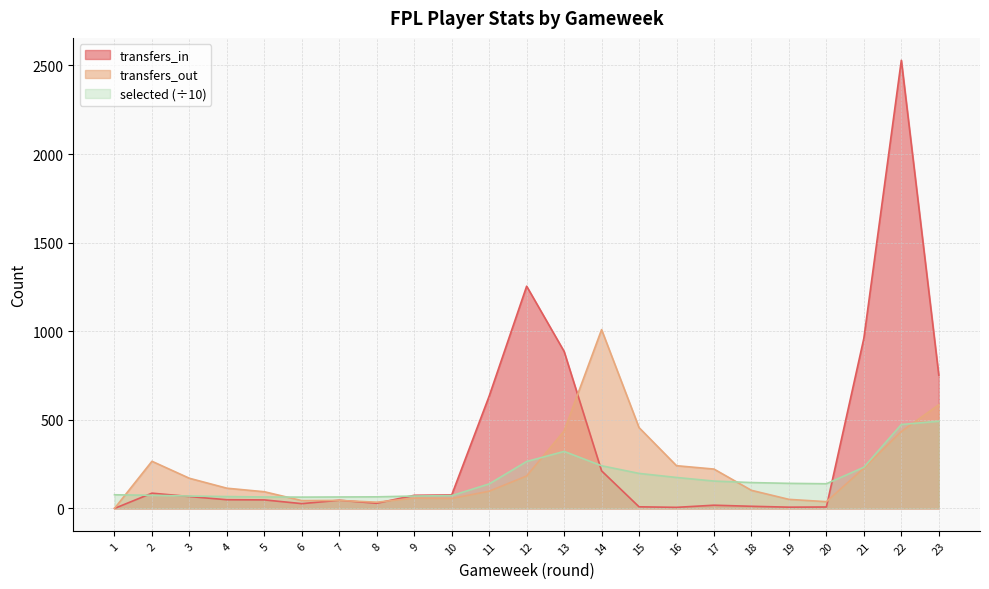

Reading left to right, what are all the values shown in this chart?

transfers_in: 0.0	86.0	67.0	49.0	48.0	27.0	46.0	29.0	74.0	76.0	634.0	1254.0	886.0	212.0	9.0	6.0	18.0	12.0	7.0	8.0	960.0	2529.0	752.0
transfers_out: 0.0	266.0	170.0	114.0	94.0	44.0	45.0	35.0	58.0	56.0	97.0	183.0	437.0	1009.0	456.0	241.0	222.0	102.0	51.0	38.0	227.0	434.0	585.0
selected: 76.9	74.0	69.8	66.8	64.5	63.7	64.5	65.3	69.8	72.1	138.3	264.6	321.7	240.7	197.5	174.6	154.3	145.8	141.4	139.1	232.3	473.5	492.2